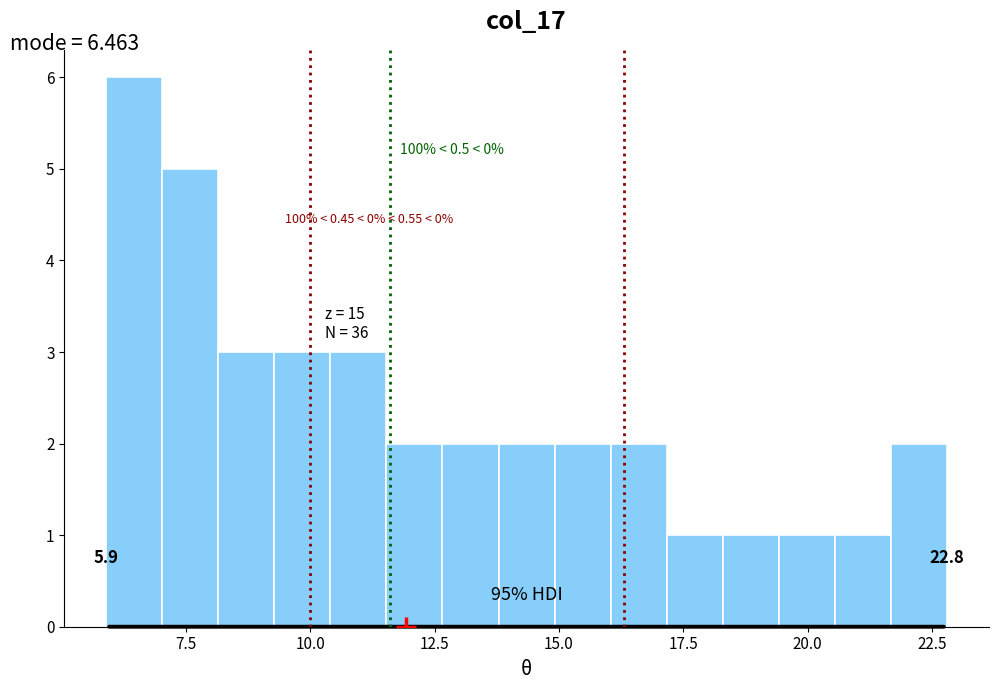

Read against the x-axis, roughly where is the centre of the tallest bar?

6.5